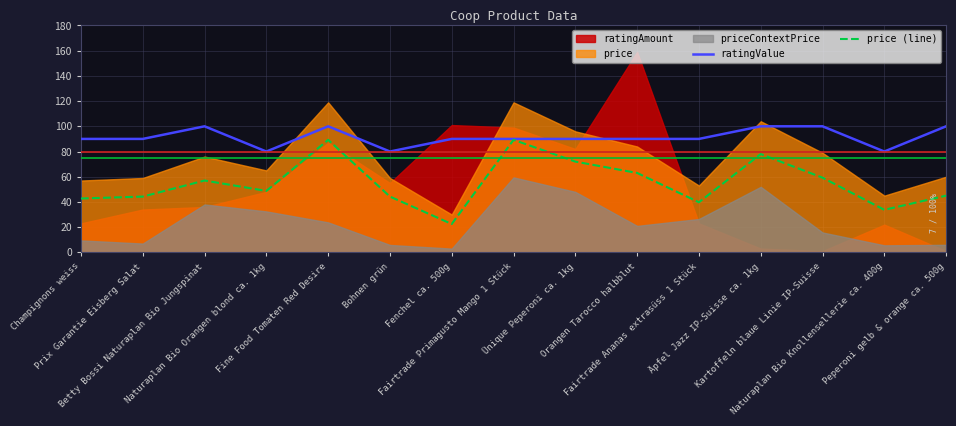

Reading right to left, extract all data points from this chart.

ratingValue: Peperoni gelb & orange ca. 500g=100.0	Naturaplan Bio Knollensellerie ca. 400g=80.0	Kartoffeln blaue Linie IP-Suisse=100.0	Äpfel Jazz IP-Suisse ca. 1kg=100.0	Fairtrade Ananas extrasüss 1 Stück=90.0	Orangen Tarocco halbblut=90.0	Ünique Peperoni ca. 1kg=90.0	Fairtrade Primagusto Mango 1 Stück=90.0	Fenchel ca. 500g=90.0	Bohnen grün=80.0	Fine Food Tomaten Red Desire=100.0	Naturaplan Bio Orangen blond ca. 1kg=80.0	Betty Bossi Naturaplan Bio Jungspinat=100.0	Prix Garantie Eisberg Salat=90.0	Champignons weiss=90.0
price (line): Peperoni gelb & orange ca. 500g=45.0	Naturaplan Bio Knollensellerie ca. 400g=33.8	Kartoffeln blaue Linie IP-Suisse=59.2	Äpfel Jazz IP-Suisse ca. 1kg=78.0	Fairtrade Ananas extrasüss 1 Stück=39.8	Orangen Tarocco halbblut=63.0	Ünique Peperoni ca. 1kg=72.0	Fairtrade Primagusto Mango 1 Stück=89.2	Fenchel ca. 500g=22.5	Bohnen grün=44.2	Fine Food Tomaten Red Desire=89.2	Naturaplan Bio Orangen blond ca. 1kg=48.8	Betty Bossi Naturaplan Bio Jungspinat=57.0	Prix Garantie Eisberg Salat=44.2	Champignons weiss=42.8